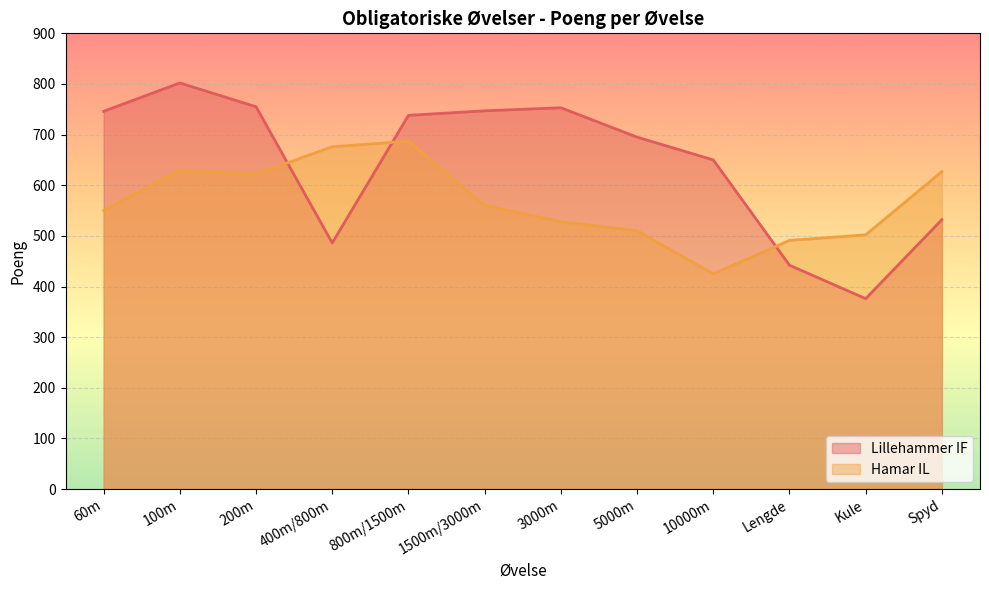

True or false: Hamar IL and Lillehammer IF cross at least once.

True